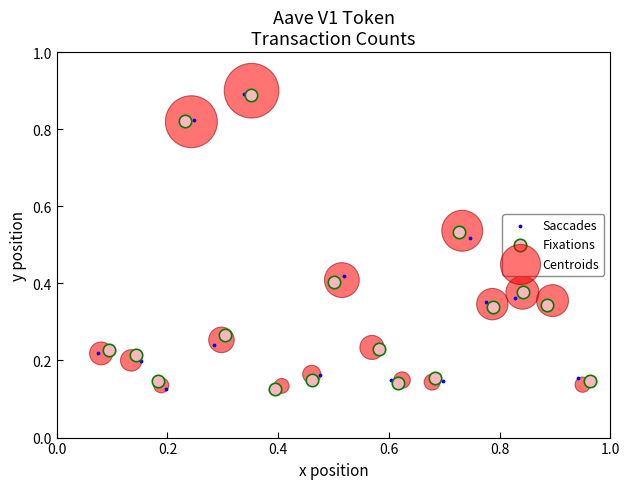

What are all the series names shown in the legend?

Saccades, Fixations, Centroids